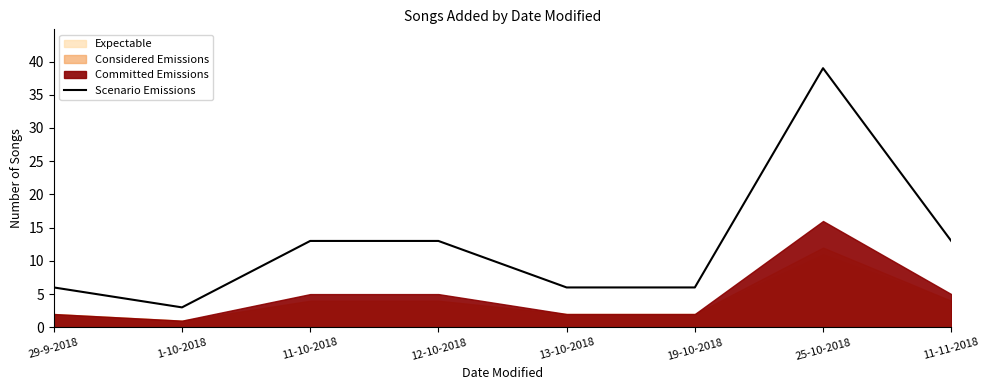

What is the minimum value for Scenario Emissions?

3